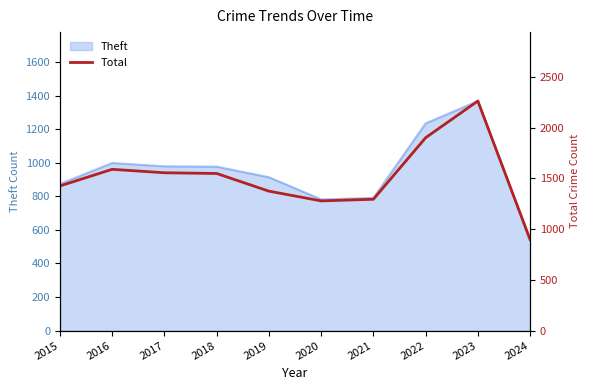

What is the value of the 4th point from the left?

1548